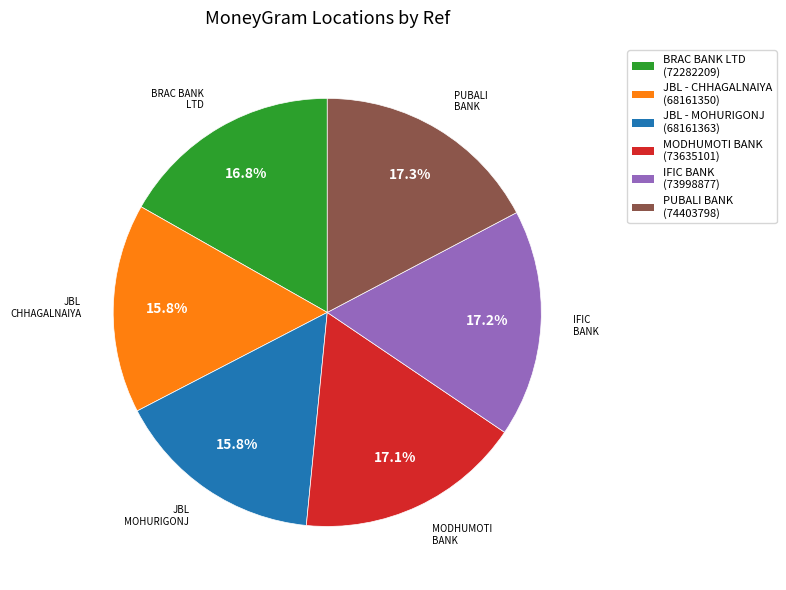

Is there a majority slice in this chart?

No